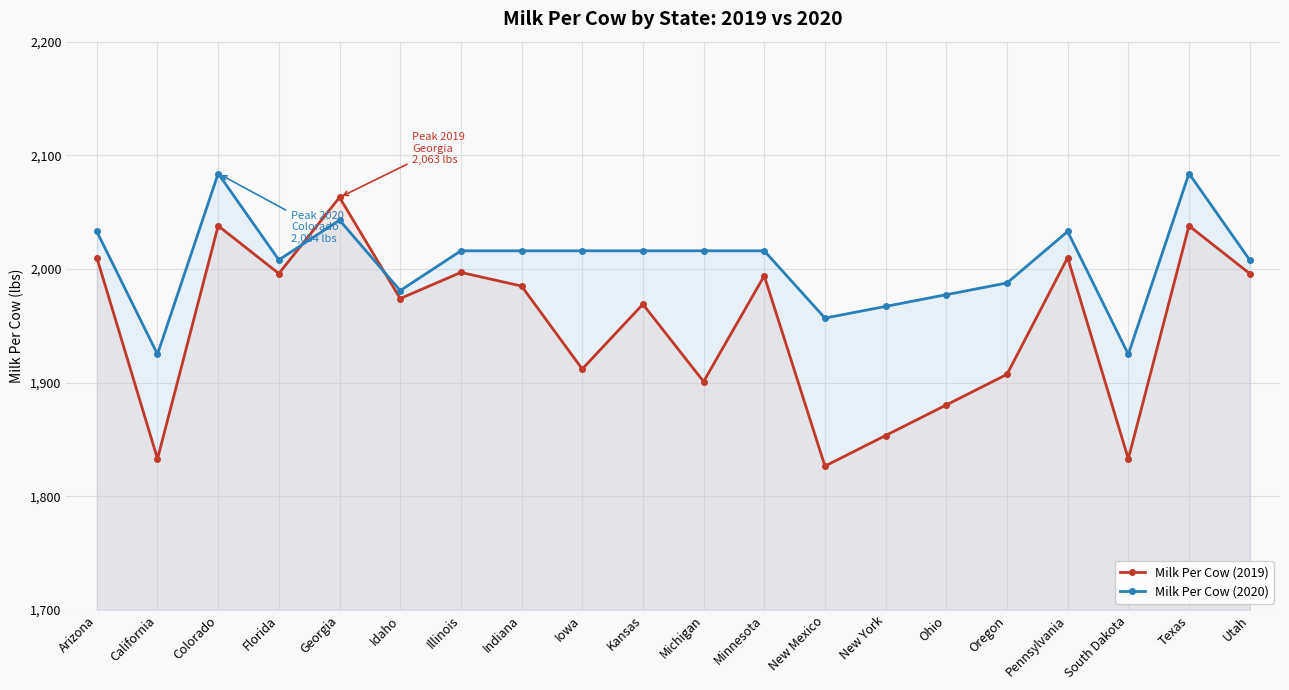

Reading right to left, extract all data points from this chart.

Milk Per Cow (2019): 1996.0	2038.0	1833.0	2010.0	1907.3	1880.4	1853.5	1826.6	1994.0	1901.0	1969.0	1912.0	1985.0	1997.0	1974.0	2063.0	1996.0	2038.0	1833.0	2010.0
Milk Per Cow (2020): 2008.0	2084.0	1925.0	2033.0	1987.7	1977.4	1967.1	1956.8	2016.0	2016.0	2016.0	2016.0	2016.0	2016.0	1981.0	2043.0	2008.0	2084.0	1925.0	2033.0